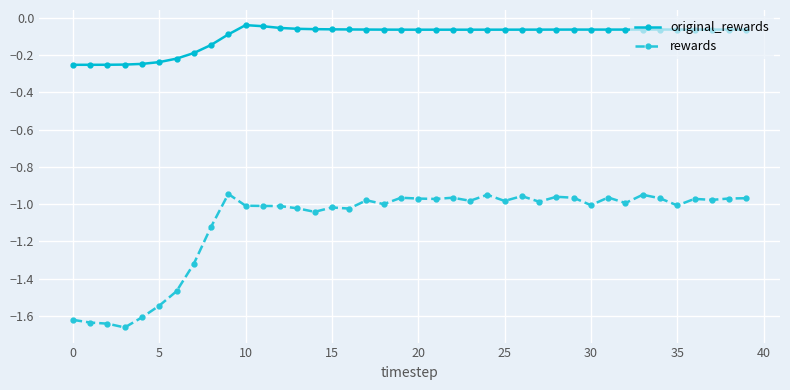

True or false: original_rewards has more than 0 interior local peaks.

True